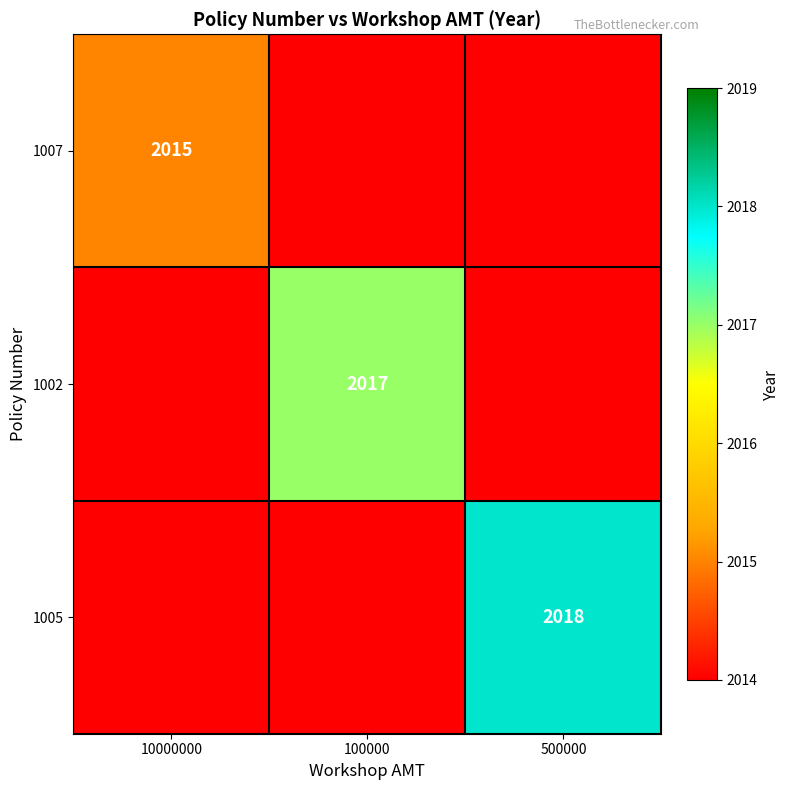

The value of 1005 at 500000 is 3181. True or false?

False